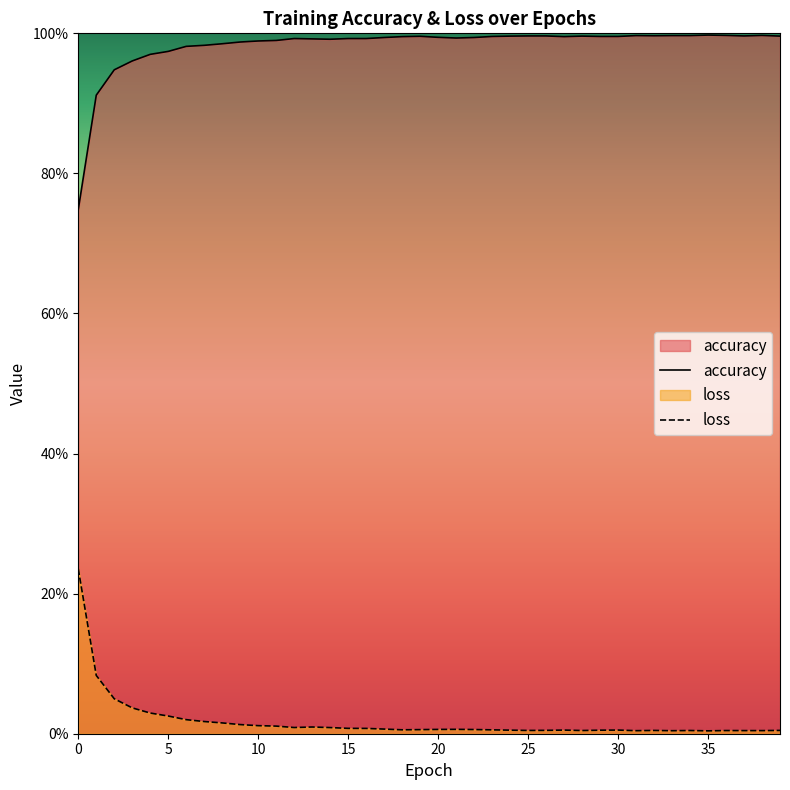

What is the sum of all loss values?

0.7